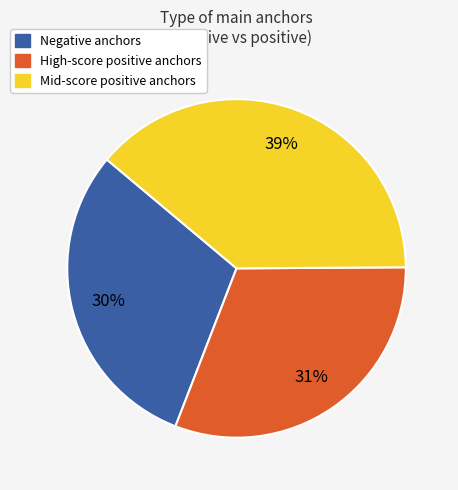

How many slices are in this pie chart?

3